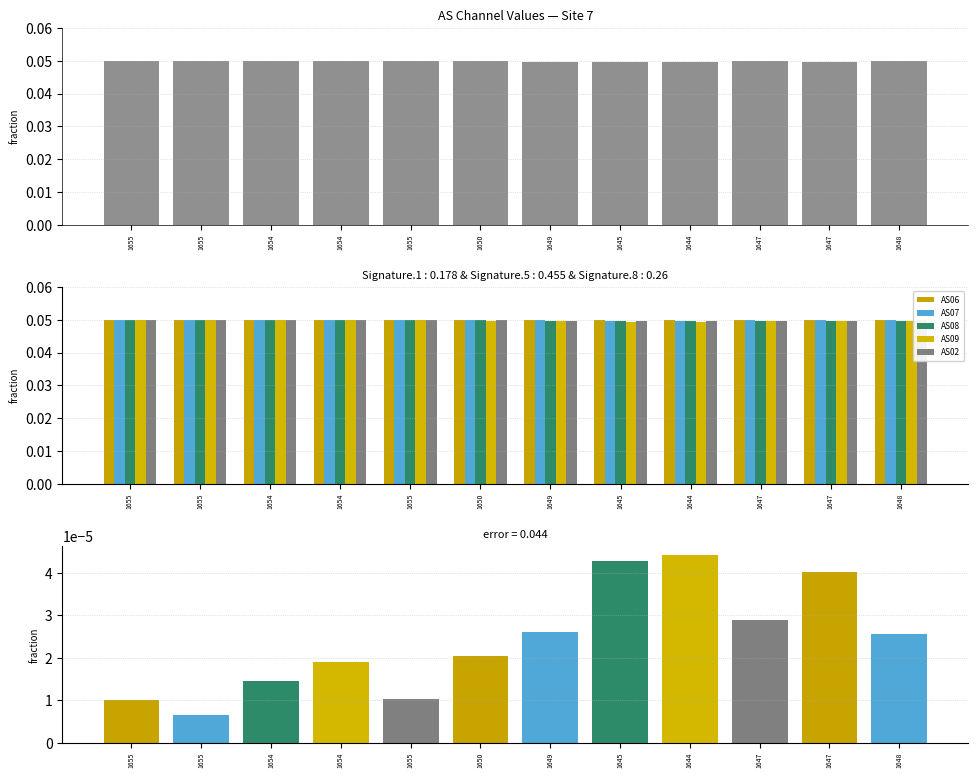

Reading left to right, list all the values displayed in this chart.

combined: 1655=0.0	1655=0.1	1654=0.0	1654=0.0	1655=0.0	1650=0.0	1649=0.0	1645=0.0	1644=0.0	1647=0.0	1647=0.0	1648=0.0
AS06: 1655=0.1	1655=0.0	1654=0.0	1654=0.0	1655=0.0	1650=0.0	1649=0.0	1645=0.0	1644=0.0	1647=0.0	1647=0.0	1648=0.0
AS07: 1655=0.0	1655=0.1	1654=0.0	1654=0.0	1655=0.0	1650=0.0	1649=0.0	1645=0.0	1644=0.0	1647=0.0	1647=0.0	1648=0.0
AS08: 1655=0.1	1655=0.0	1654=0.0	1654=0.0	1655=0.0	1650=0.0	1649=0.0	1645=0.0	1644=0.0	1647=0.0	1647=0.0	1648=0.0
AS09: 1655=0.0	1655=0.1	1654=0.0	1654=0.0	1655=0.0	1650=0.0	1649=0.0	1645=0.0	1644=0.0	1647=0.0	1647=0.0	1648=0.0
AS02: 1655=0.1	1655=0.1	1654=0.0	1654=0.0	1655=0.0	1650=0.0	1649=0.0	1645=0.0	1644=0.0	1647=0.0	1647=0.0	1648=0.0